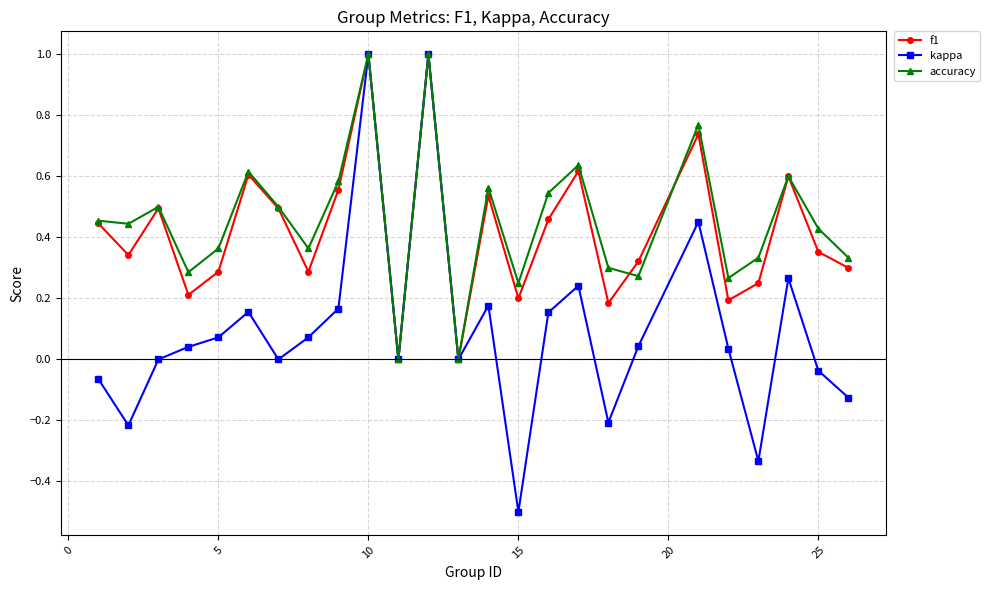

How many interior local peaks does the accuracy series have?

8